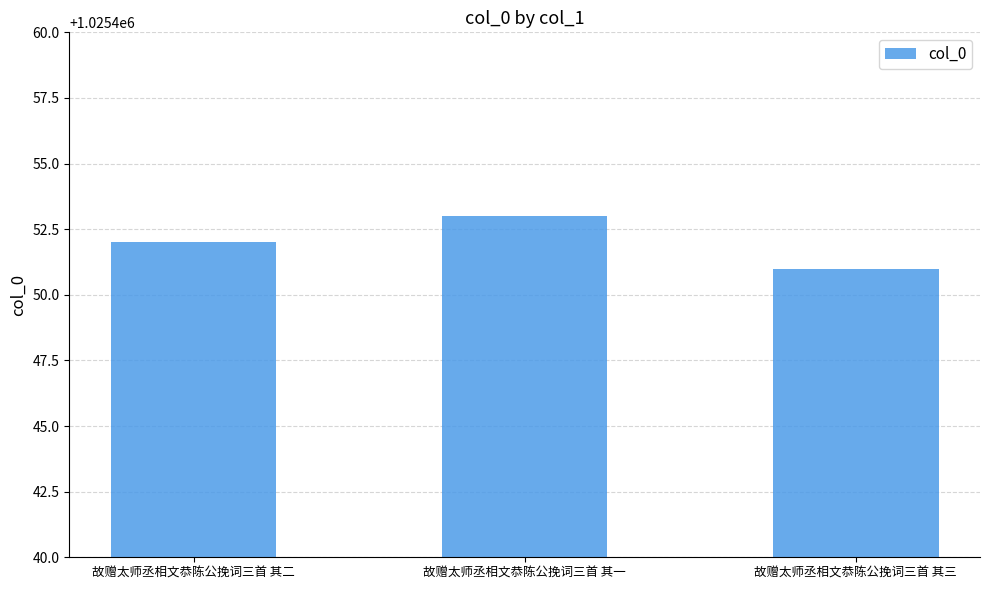

What is the maximum value shown in the chart?

1025453